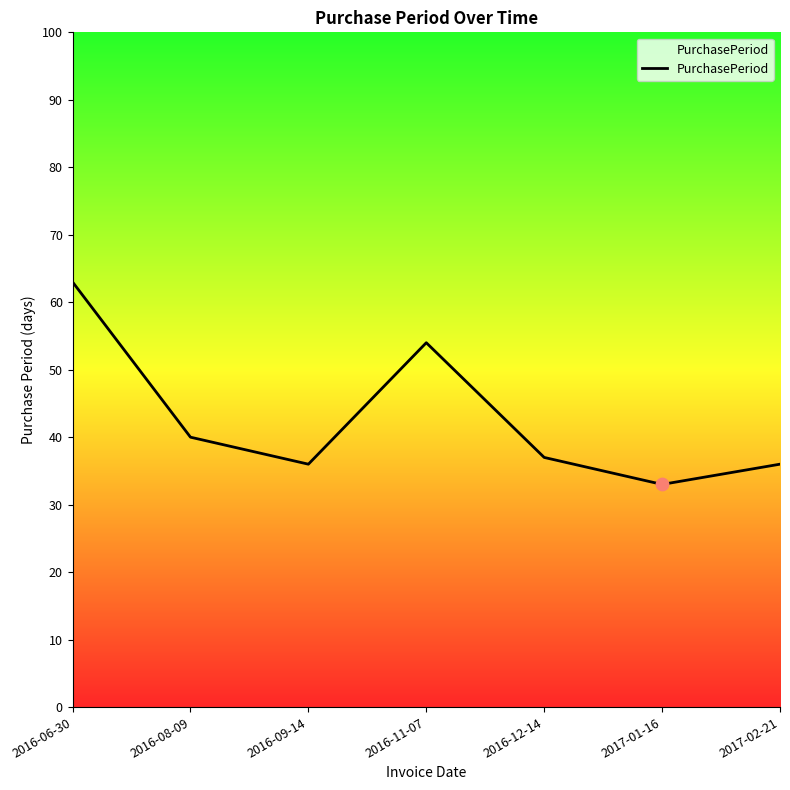

Approximately how many times larger is the value at 2016-08-09 compared to 2017-02-21?

1.1